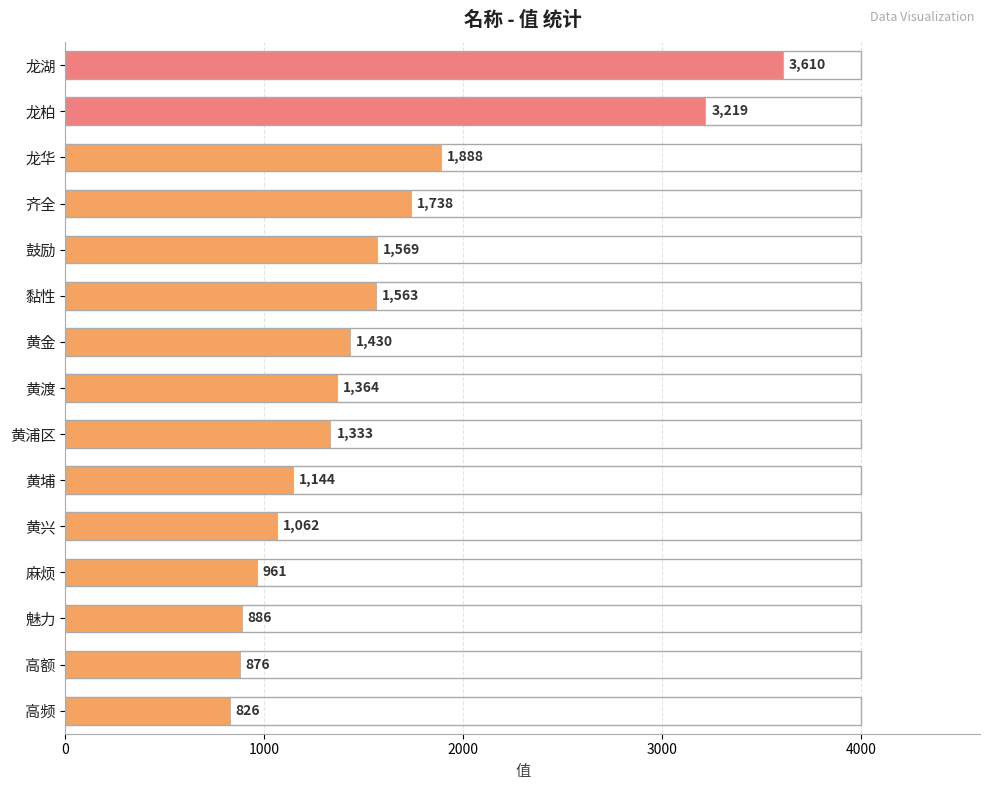

What is the average value?

1565